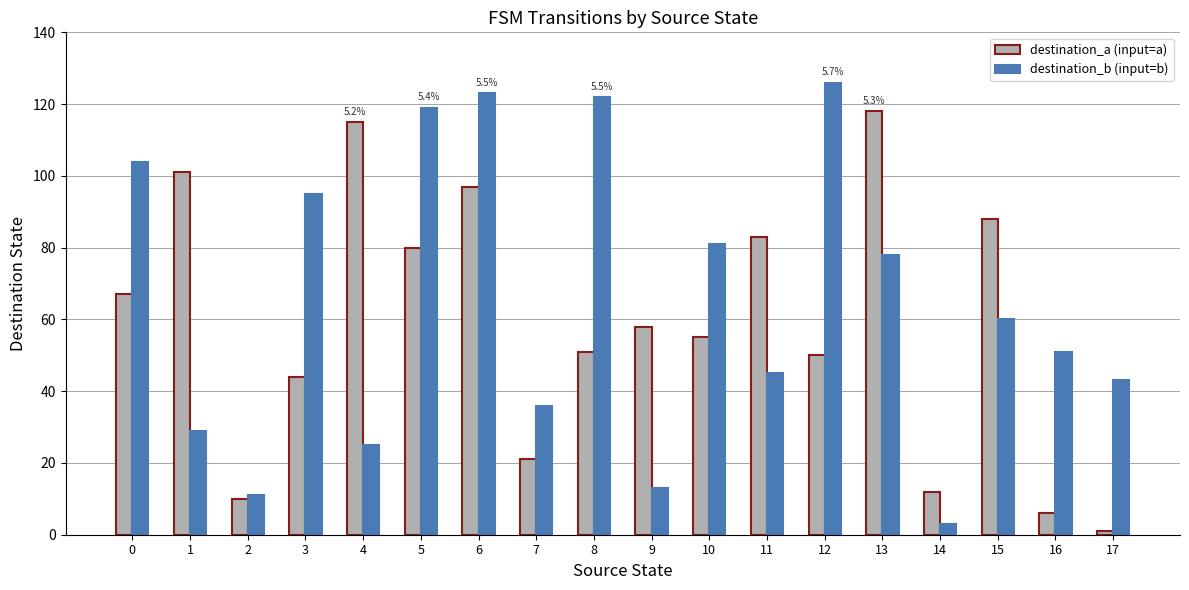

What are all the series names shown in the legend?

destination_a (input=a), destination_b (input=b)